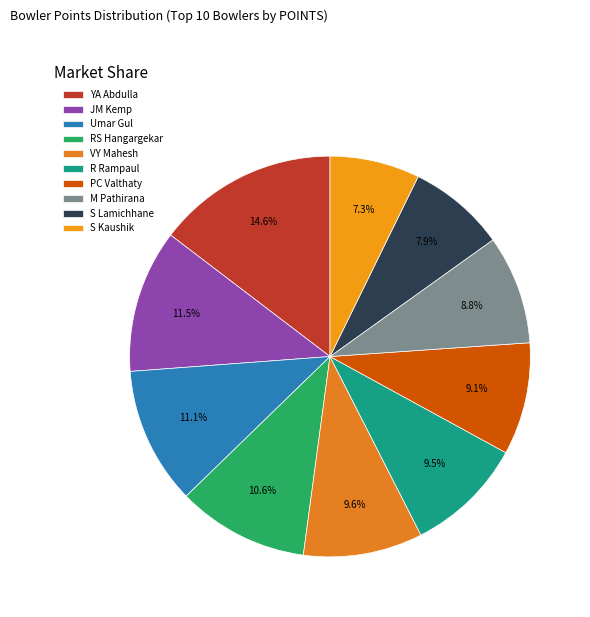

Combined, do VY Mahesh and JM Kemp account for over 50%?

No